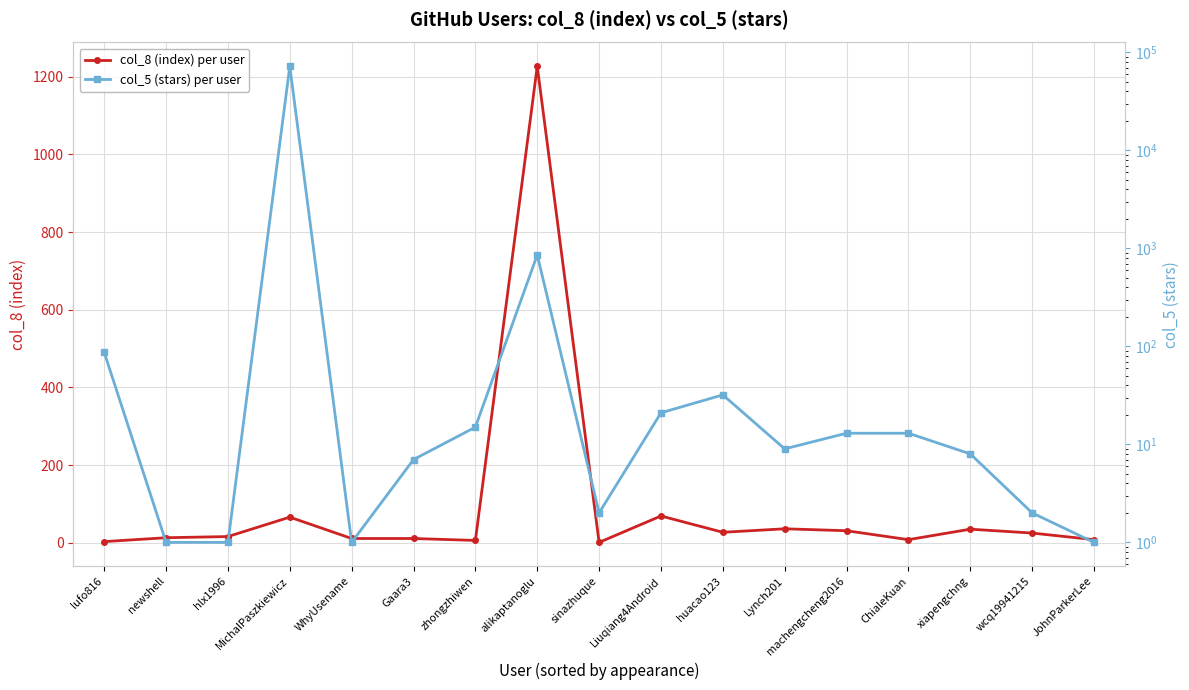

Which has a higher value, JohnParkerLee or sinazhuque?

JohnParkerLee